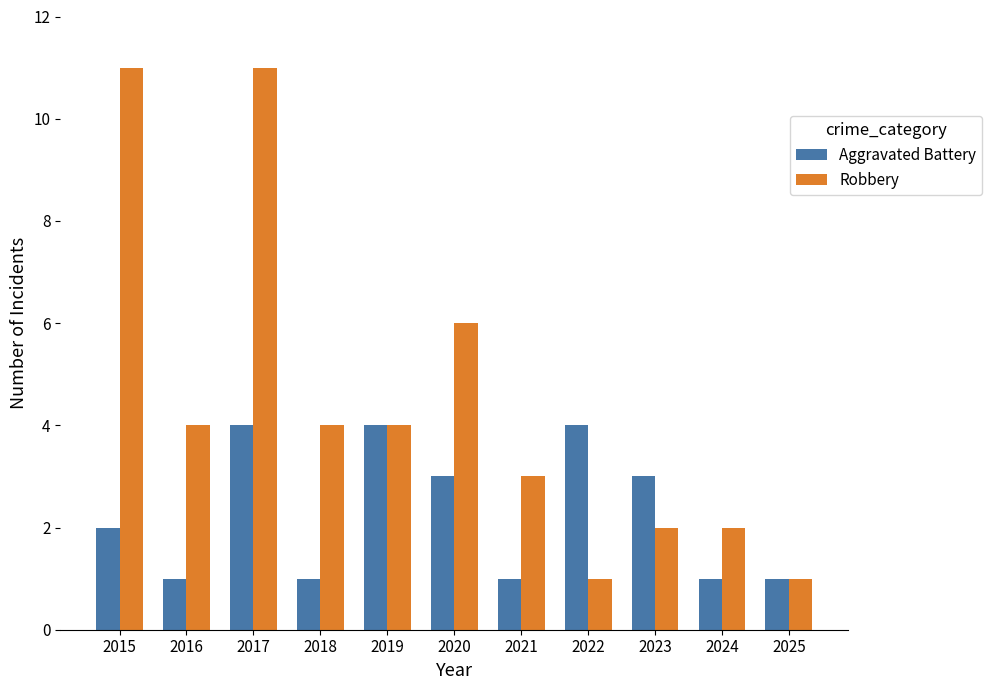

Reading left to right, list all the values displayed in this chart.

Aggravated Battery: 2	1	4	1	4	3	1	4	3	1	1
Robbery: 11	4	11	4	4	6	3	1	2	2	1